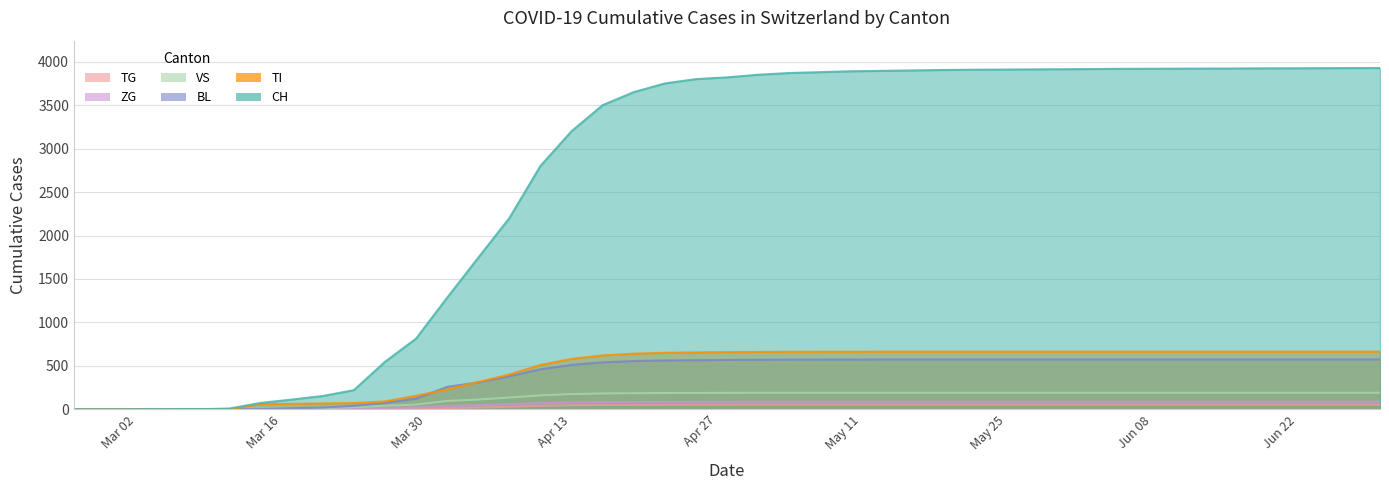

Which series has the largest total across all categories?

CH